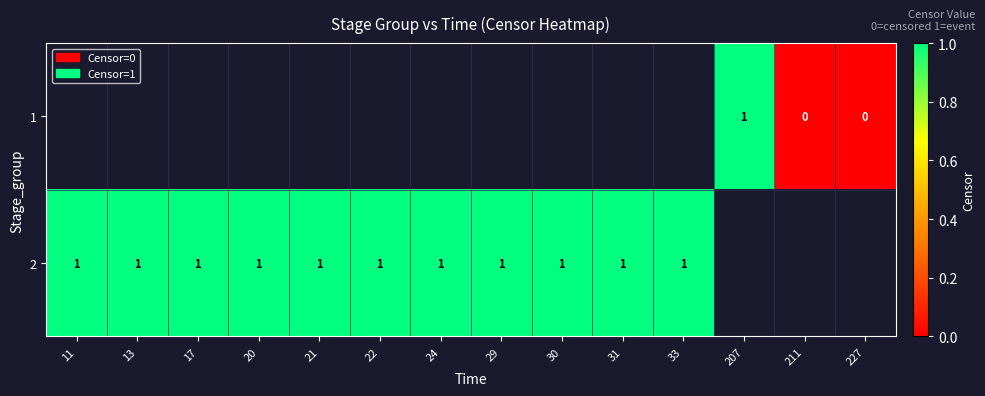

The 1 series shows 1 at 207. True or false?

True